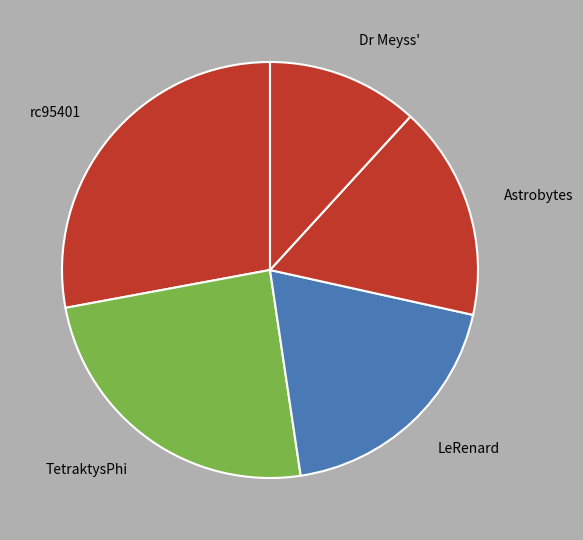

Which category has the biggest portion of the pie?

rc95401